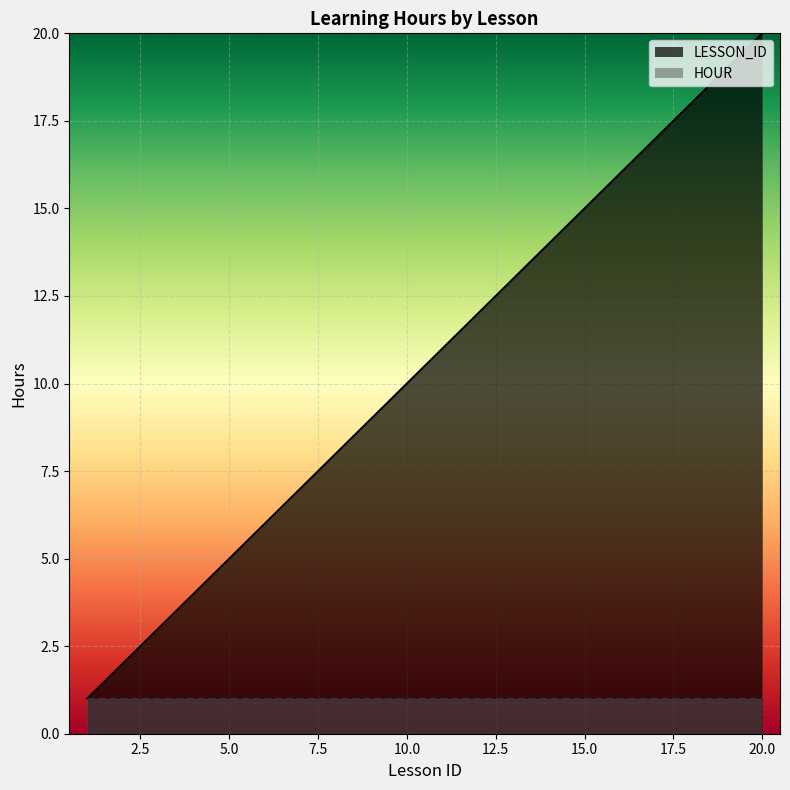

At which label is the value closest to 10?

10